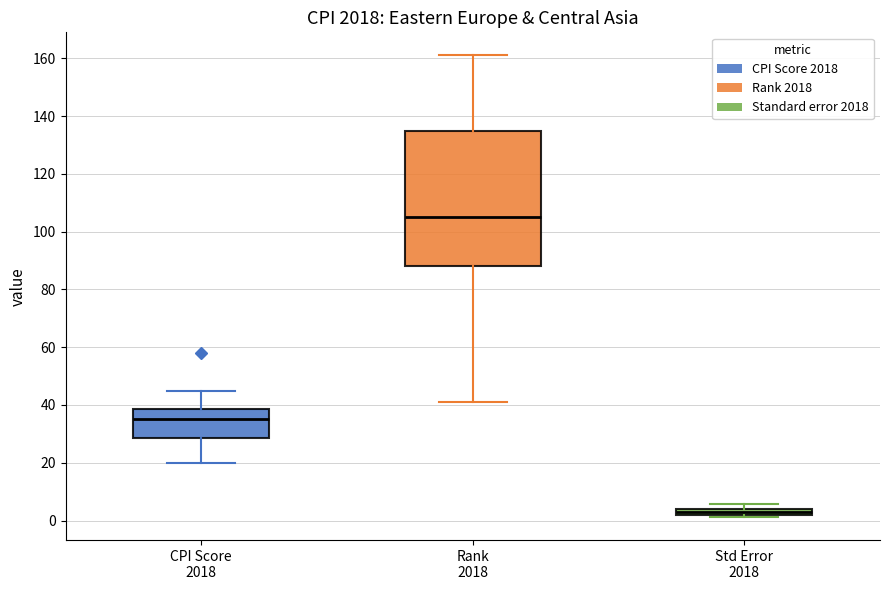

Where does the median line of the box for CPI Score 2018 sit on the y-axis? The values are not printed on the chart, so give them approximately, as read against the axis.

36